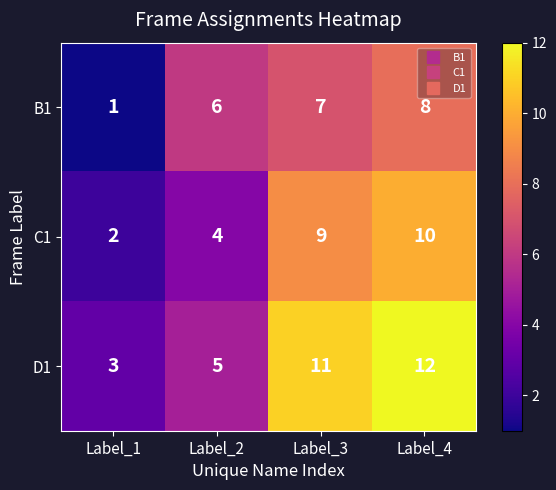

What is the total value across all series at Label_4?

30